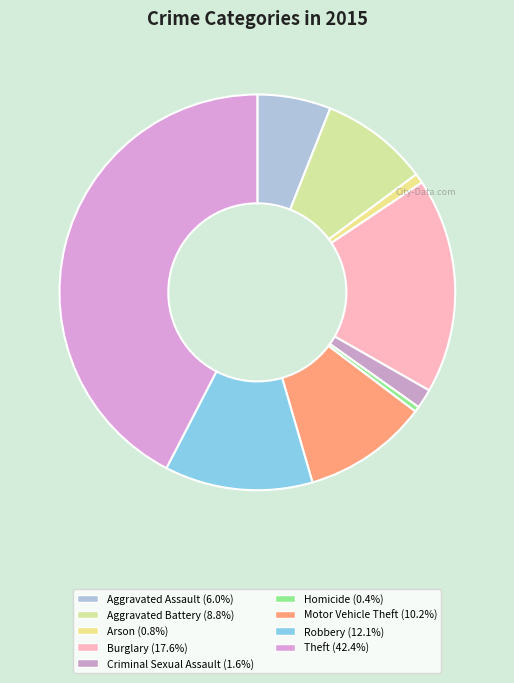

What is the ratio of the value at Arson to the value at Motor Vehicle Theft?

0.1